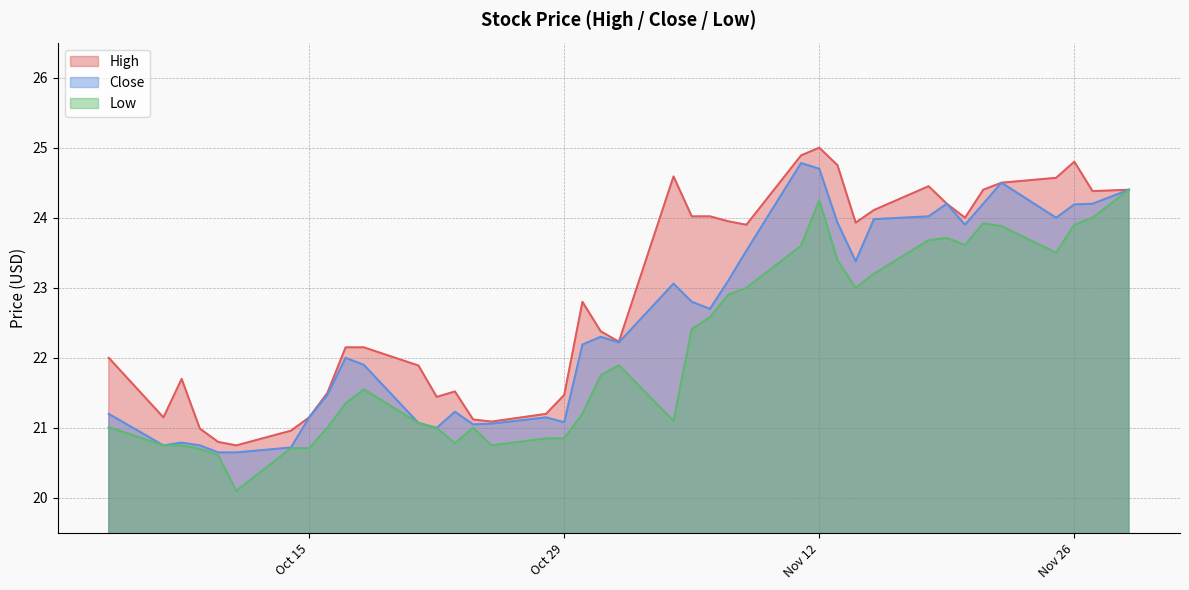

True or false: Close and High intersect in this chart.

False